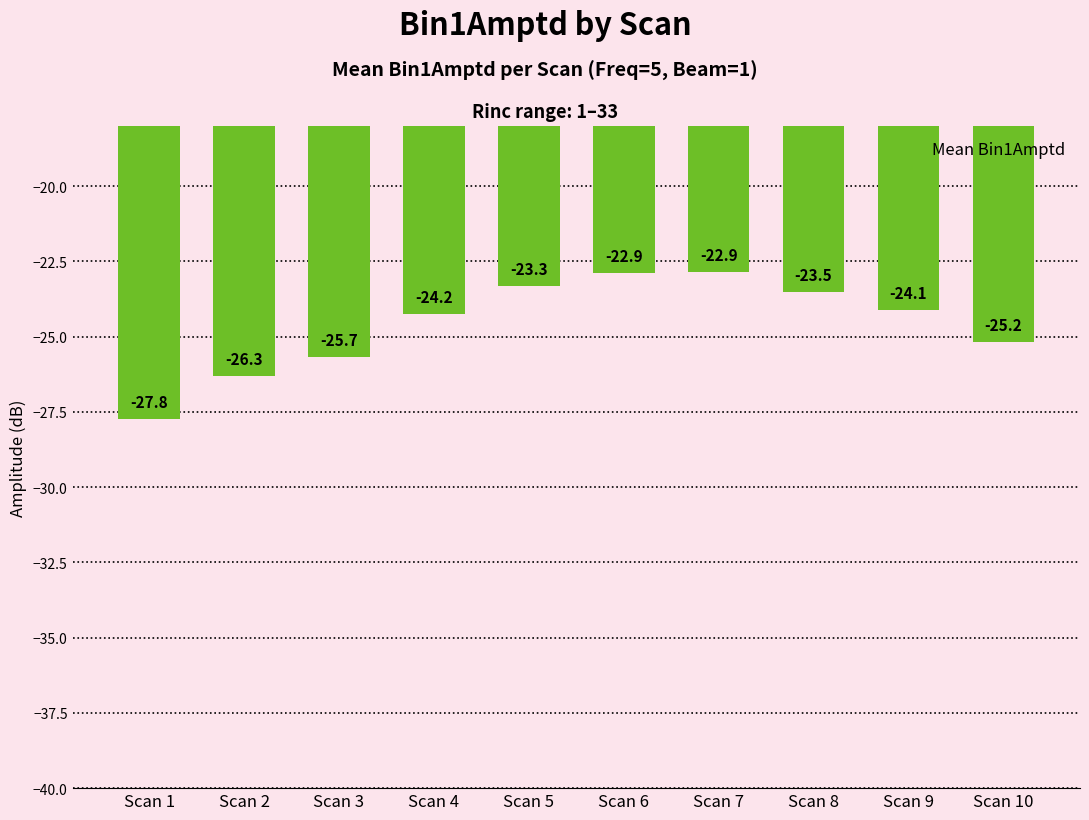

Which label corresponds to the smallest value in the chart?

Scan 1